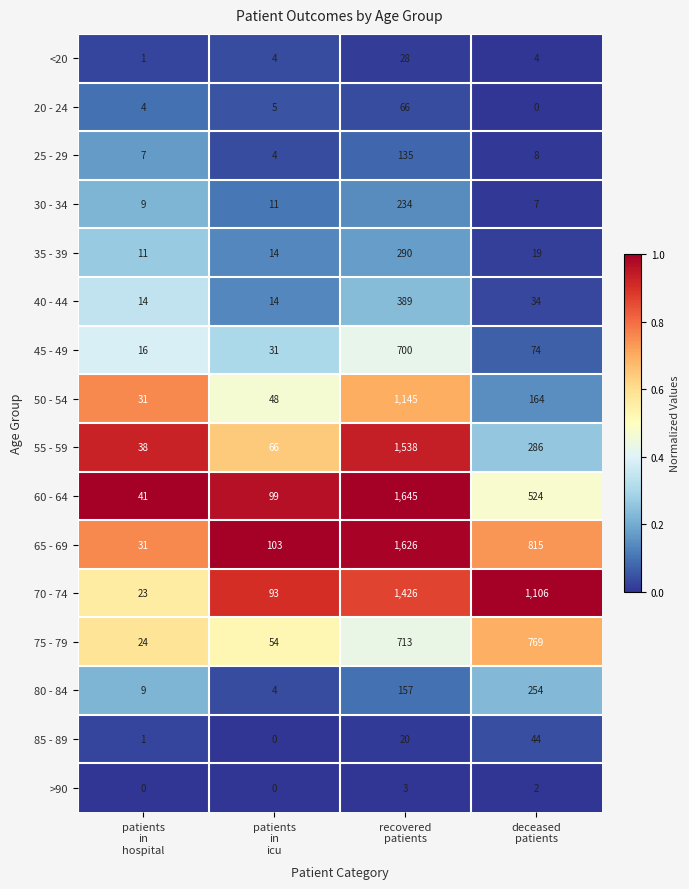

What is the difference between the highest and lowest values at patients
in
icu?

103